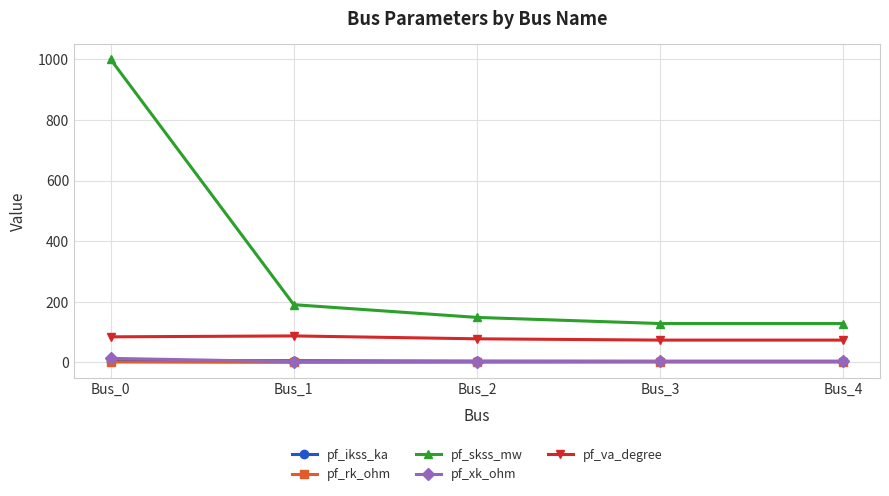

Where is pf_skss_mw nearest to the value 564?

Bus_1